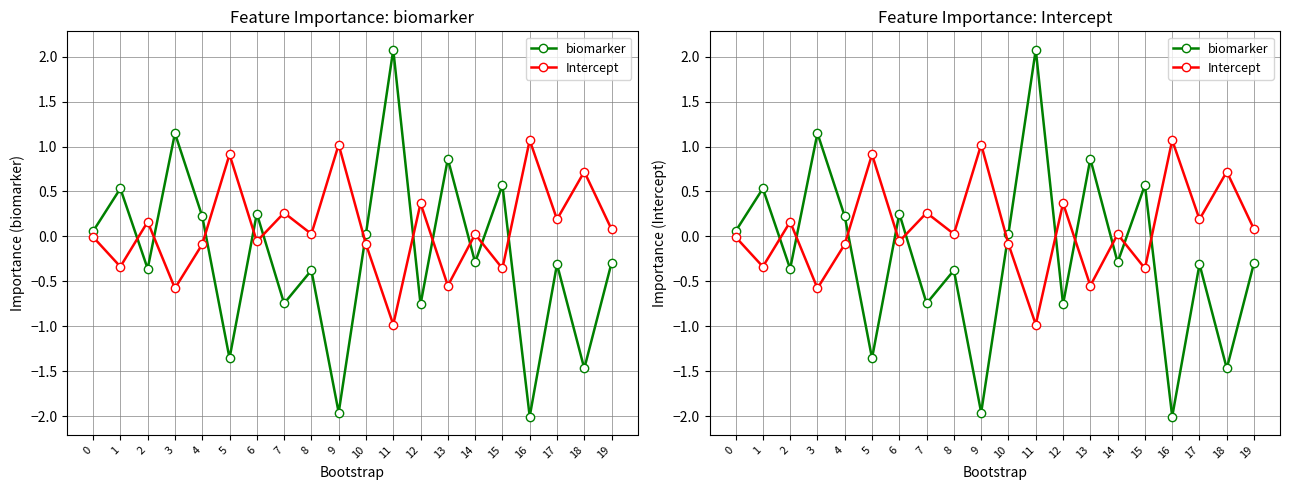

What is the sum of all Intercept values?

1.8